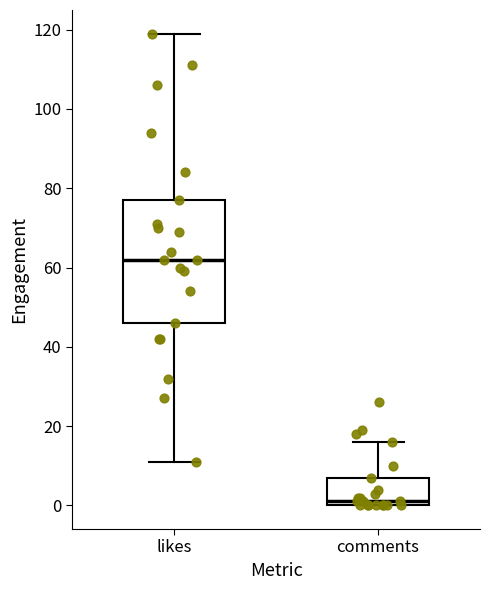

Where does the median line of the box for likes sit on the y-axis? The values are not printed on the chart, so give them approximately, as read against the axis.

62